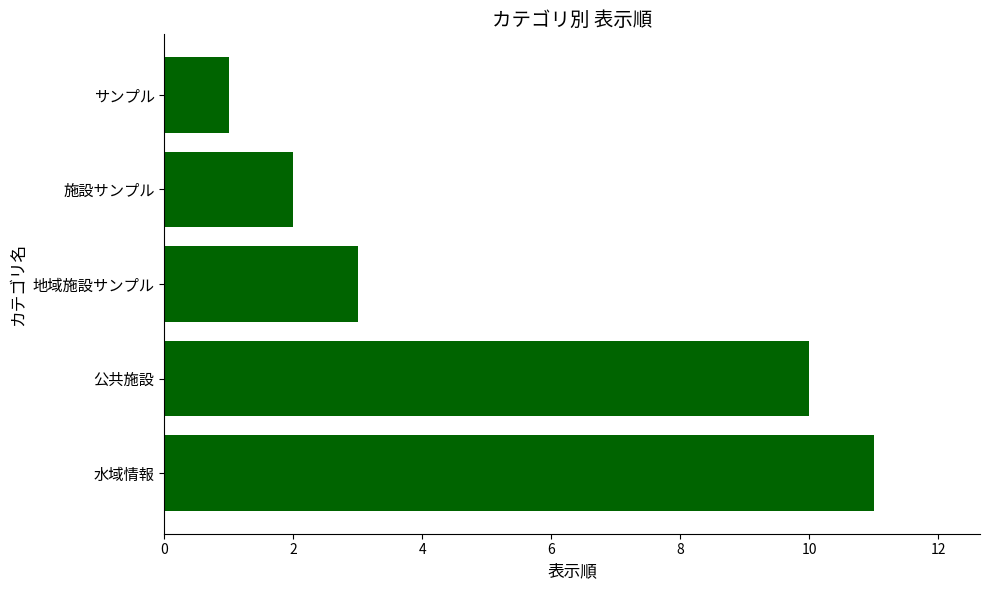

What is the label of the 4th bar from the top?

公共施設